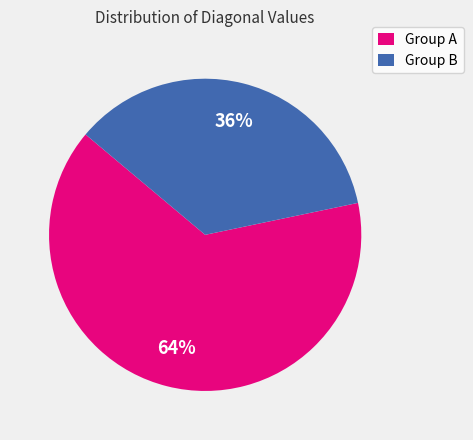

What percentage is the Group A slice, to the nearest percent?

64%